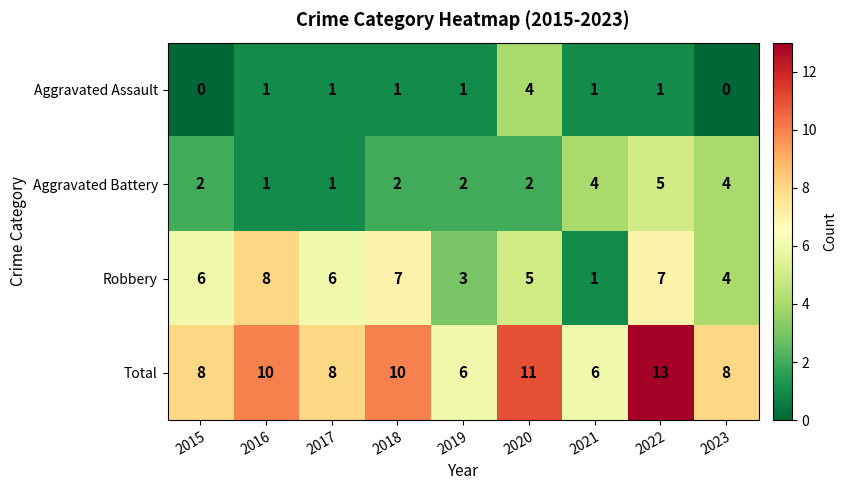

Rank the series by their average value, from lowest to highest.

Aggravated Assault, Aggravated Battery, Robbery, Total